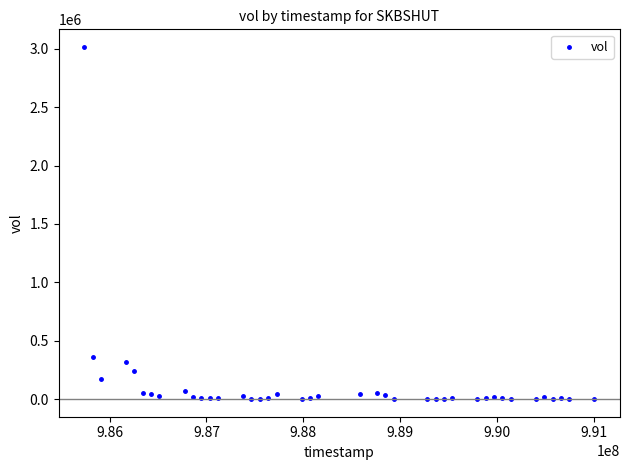

What Y value in the scatter plot is closest to 1508000?

359000